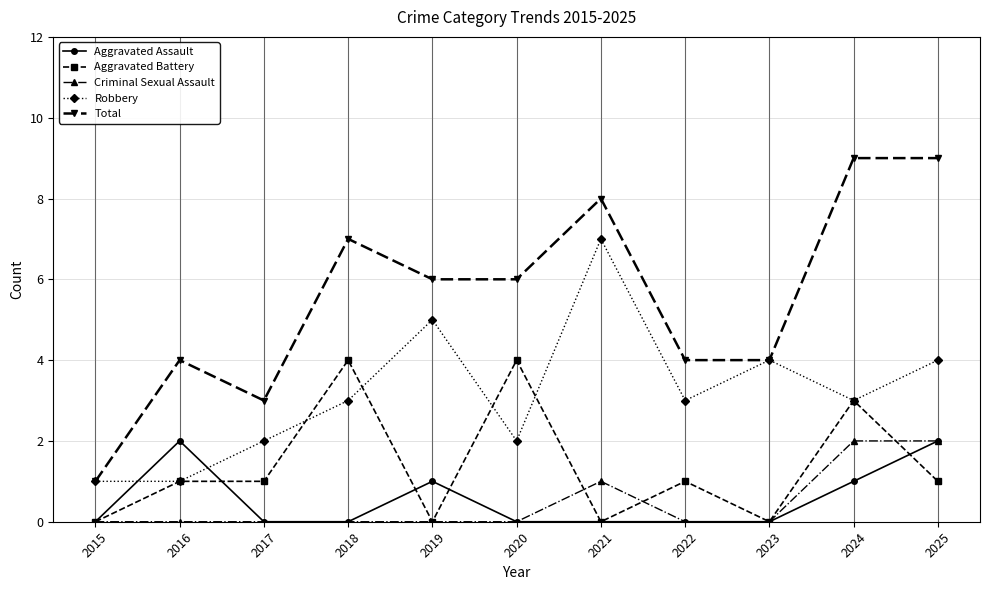

What is the maximum value shown in the chart?

9